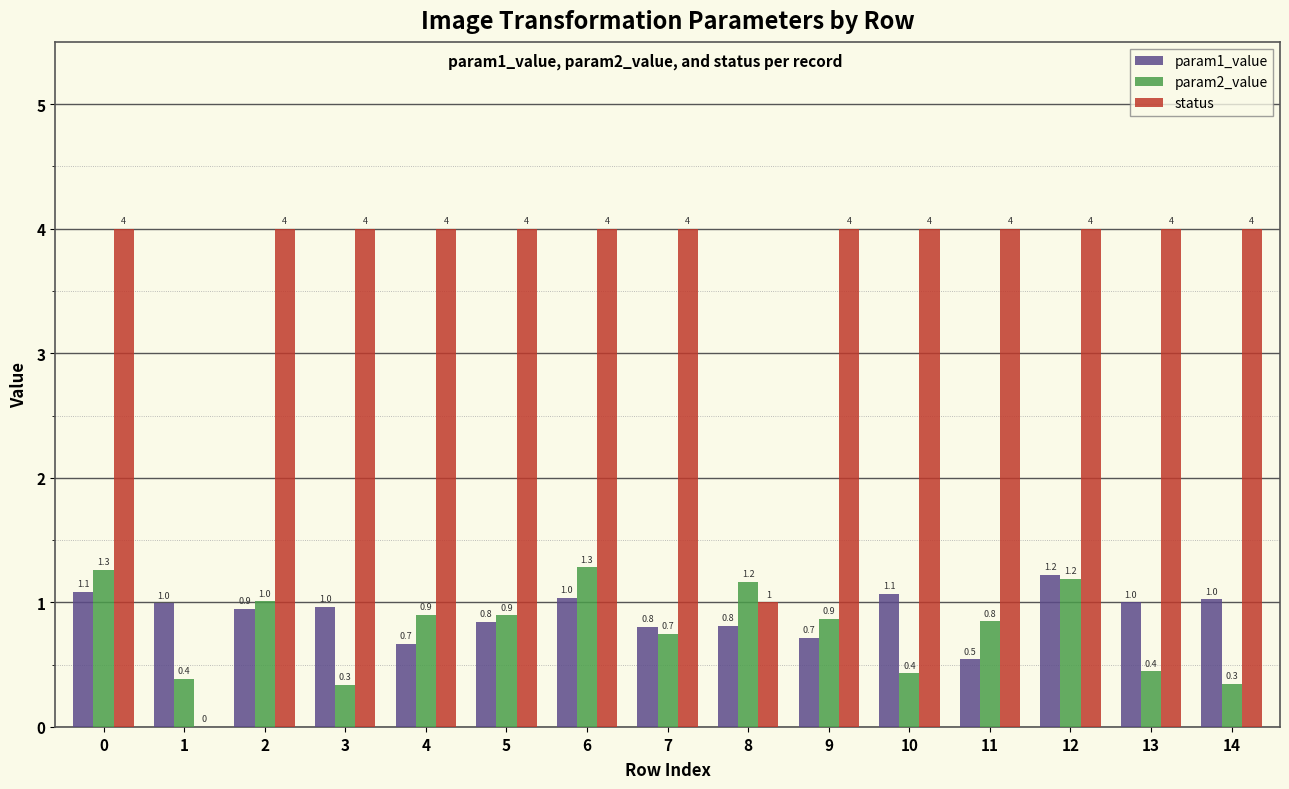

Between 9 and 12, which series saw the biggest shift?

param1_value